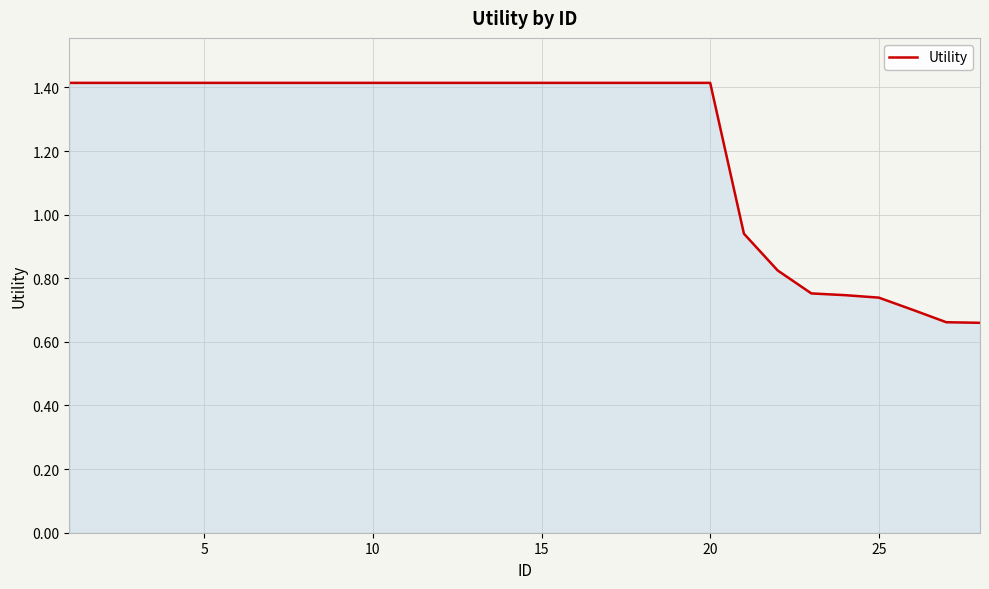

What is the maximum value shown in the chart?

1.4